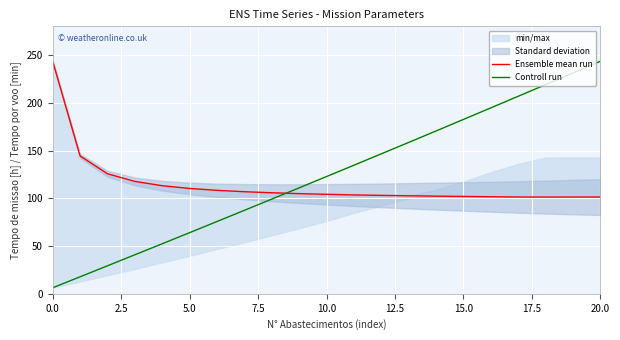

What is the lowest value of the Controll run series?

6.3